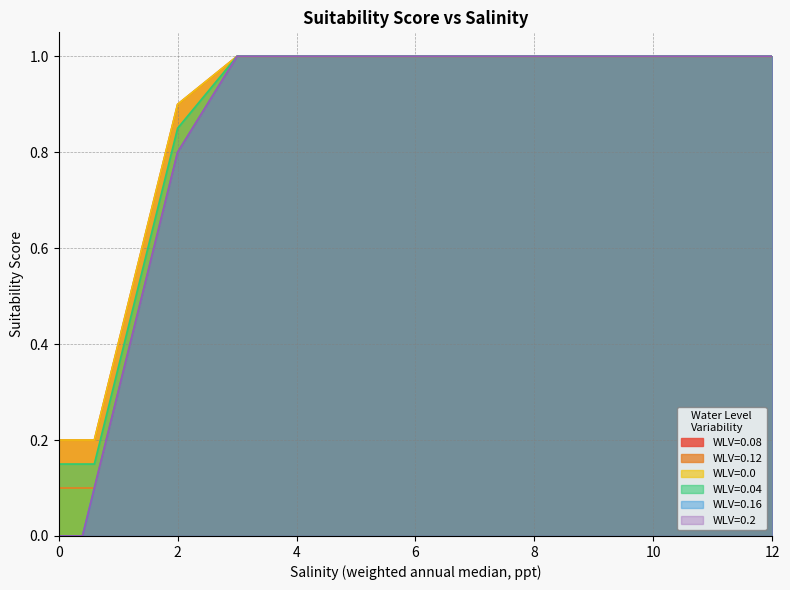

What is the difference between the highest and lowest values at 1.6?

0.1